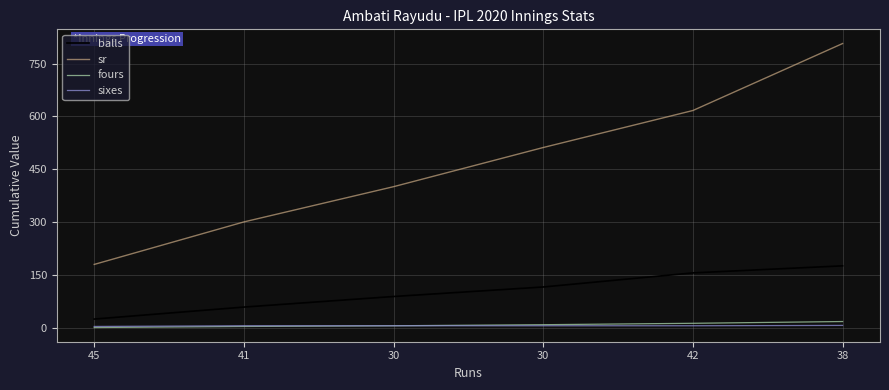

What are all the series names shown in the legend?

balls, sr, fours, sixes